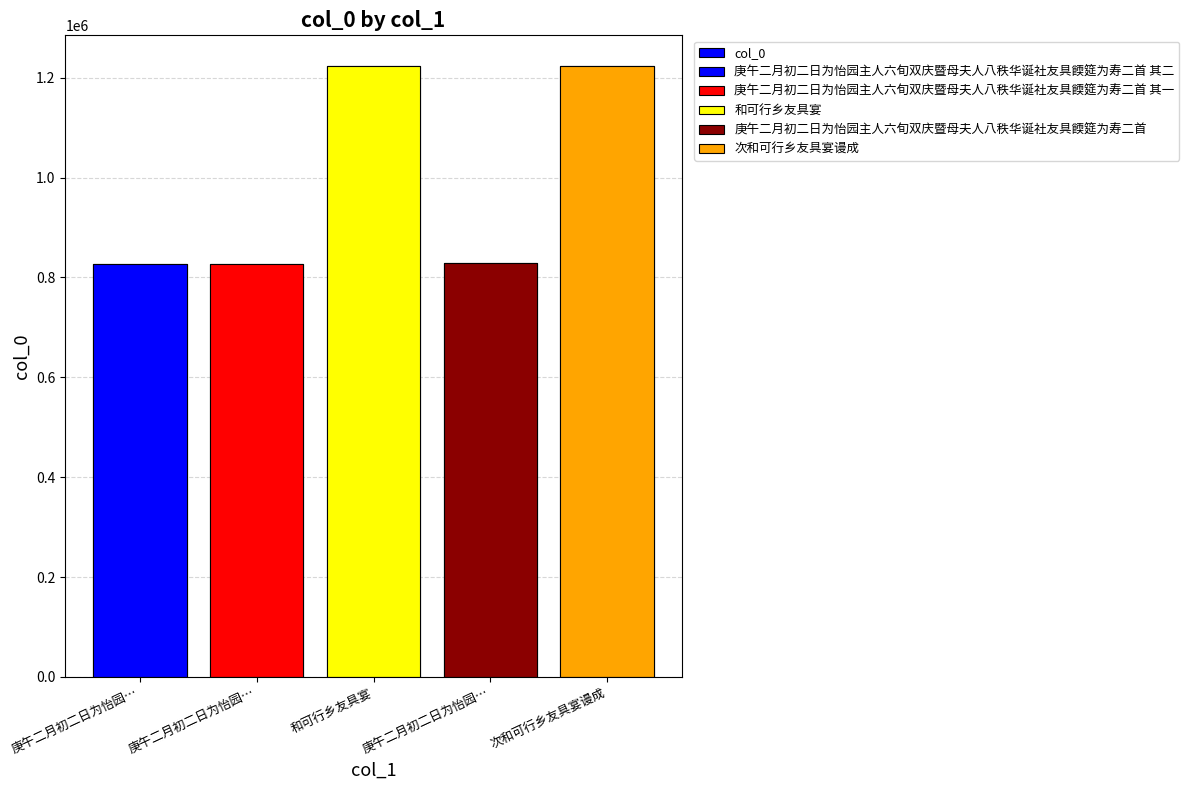

At which label does the data first exceed 828997?

和可行乡友具宴